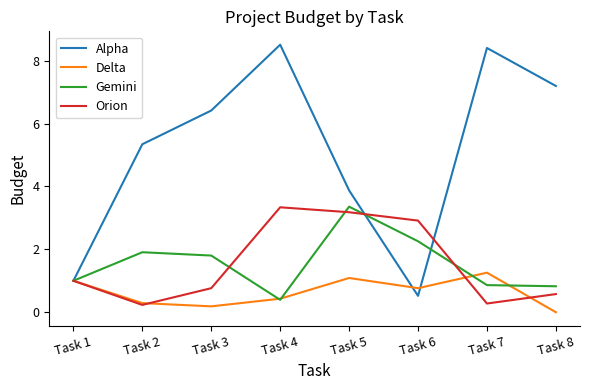

Between Task 3 and Task 4, which series saw the biggest shift?

Orion